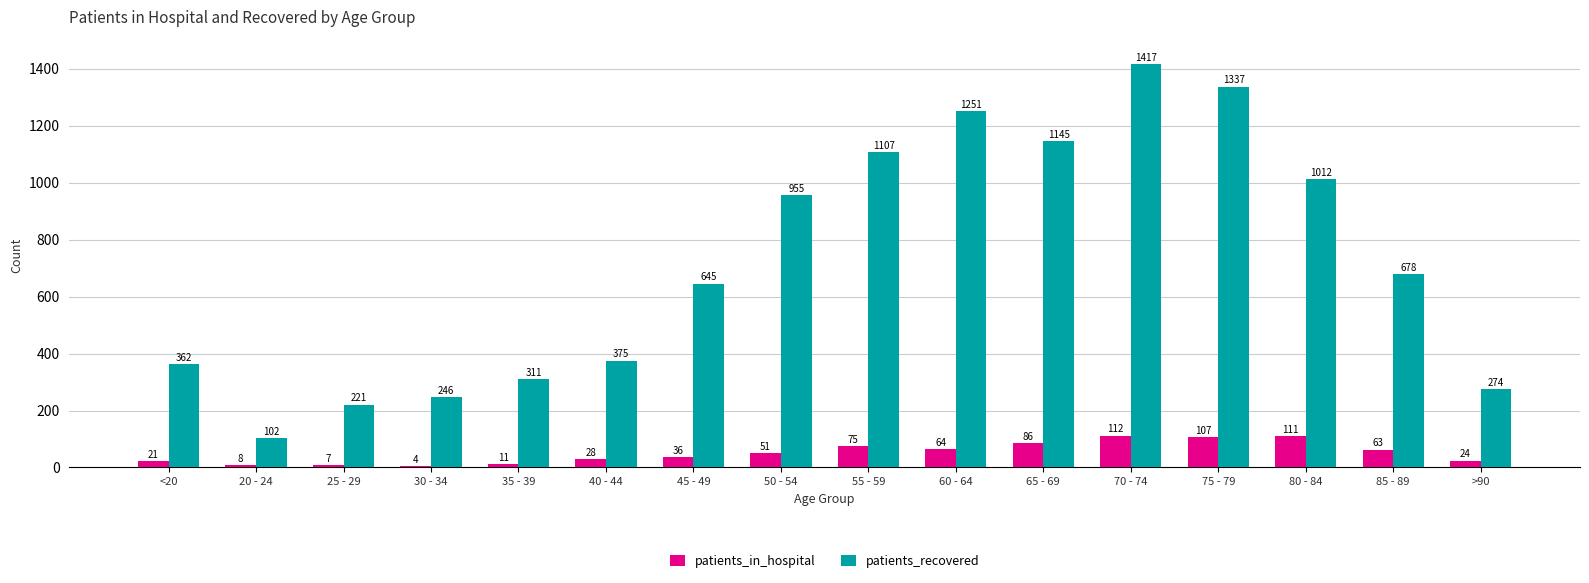

Which series changed the most between 35 - 39 and 40 - 44?

patients_recovered